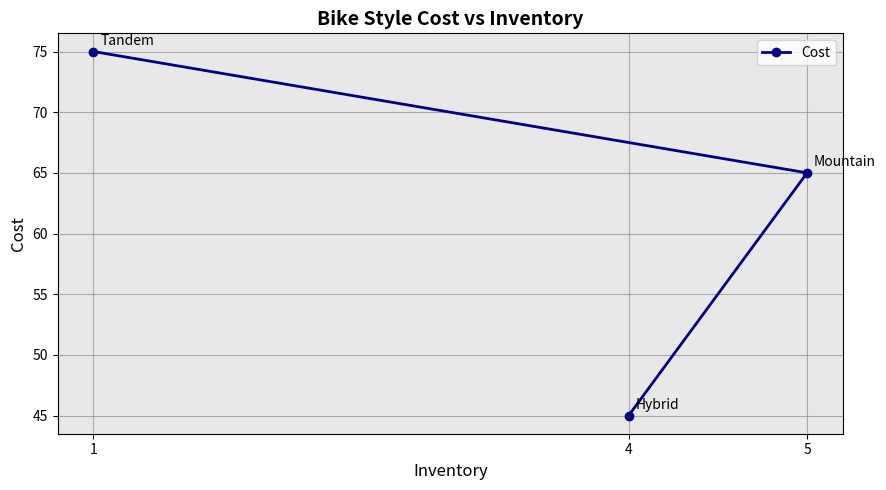

The value at 5 is 65. True or false?

True